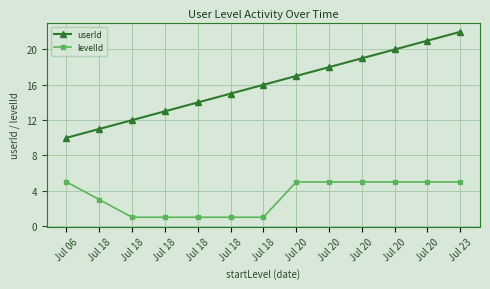

What are all the series names shown in the legend?

userId, levelId